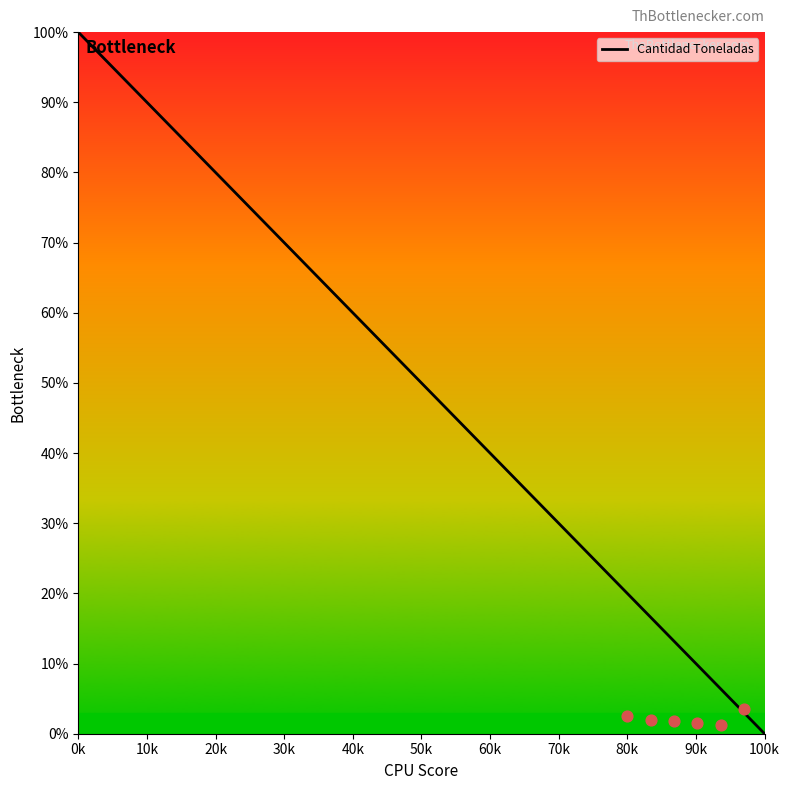

At which label does Cantidad Toneladas reach its peak?

0k